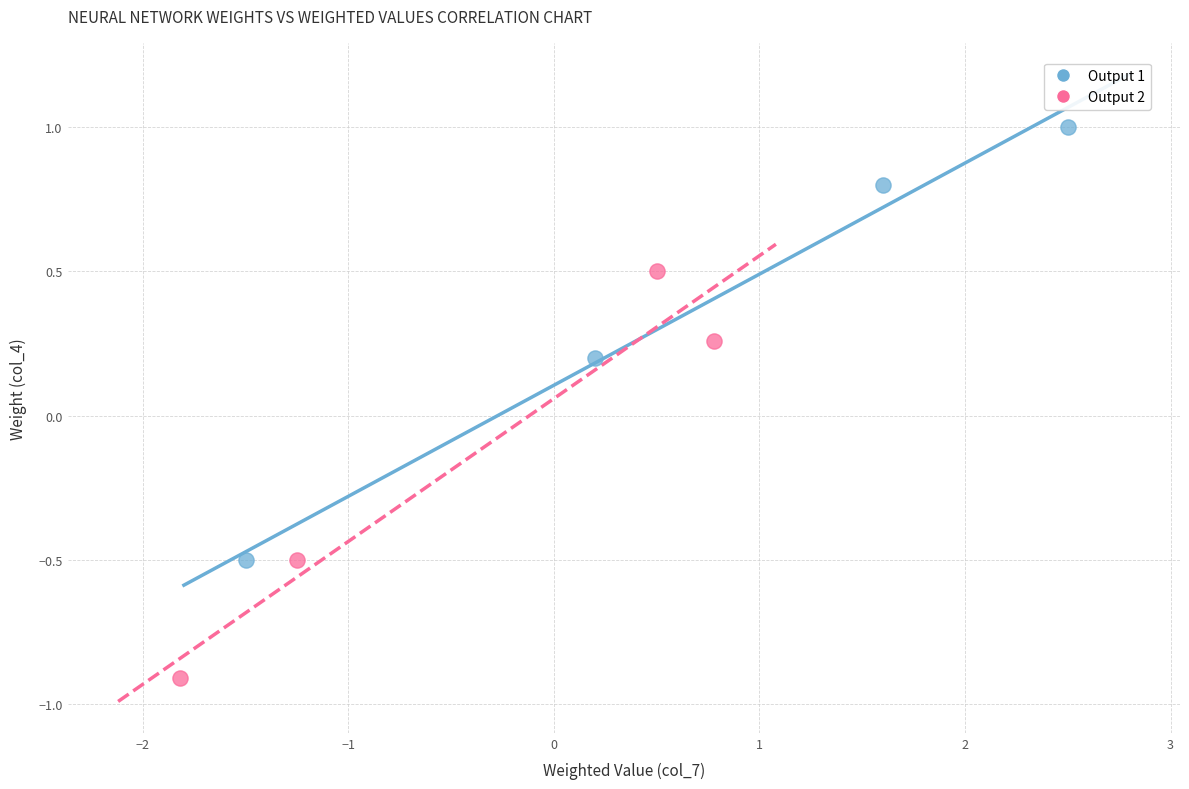

What are all the series names shown in the legend?

Output 1, Output 2